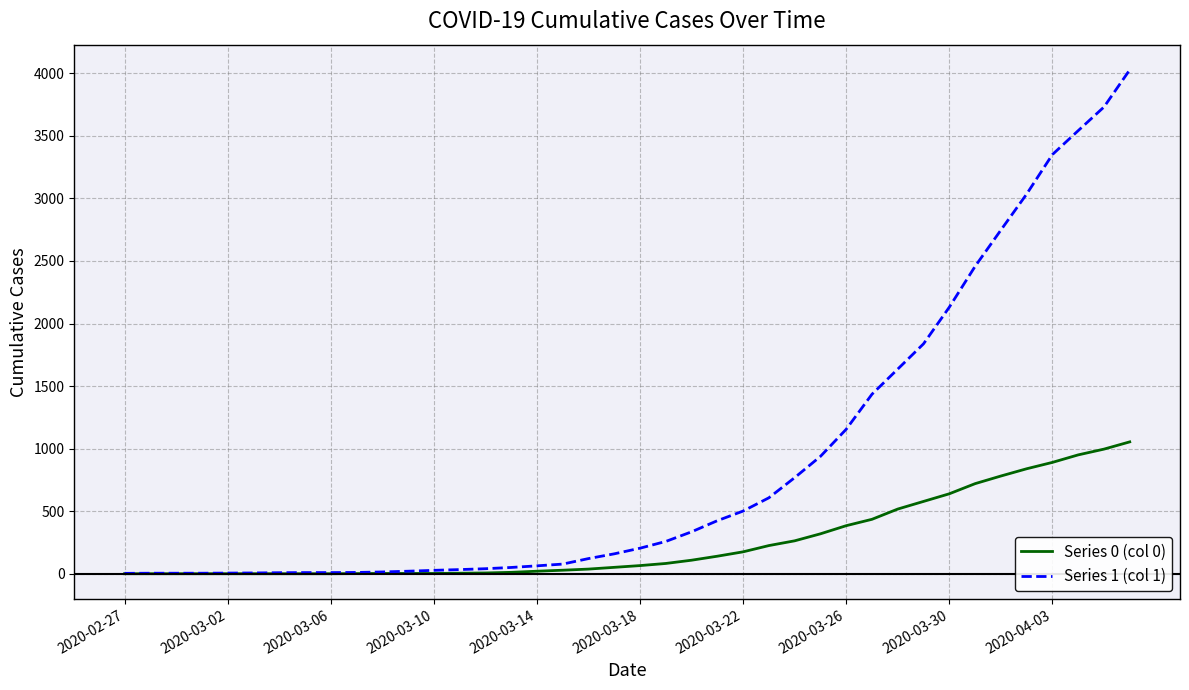

Which series has the largest range (max minus min)?

Series 1 (col 1)